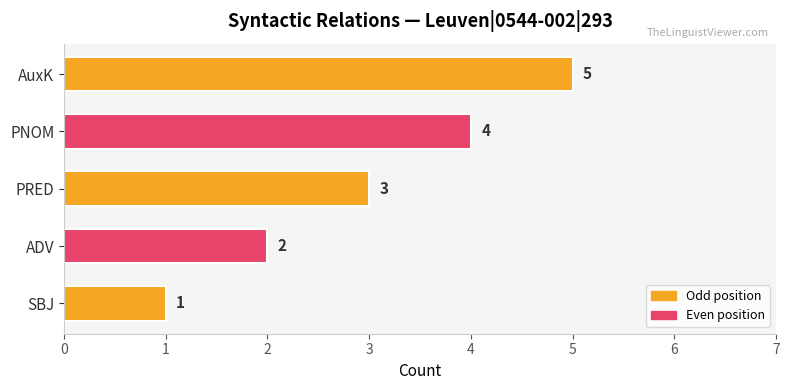

Is it true that the value at SBJ is 1?

True